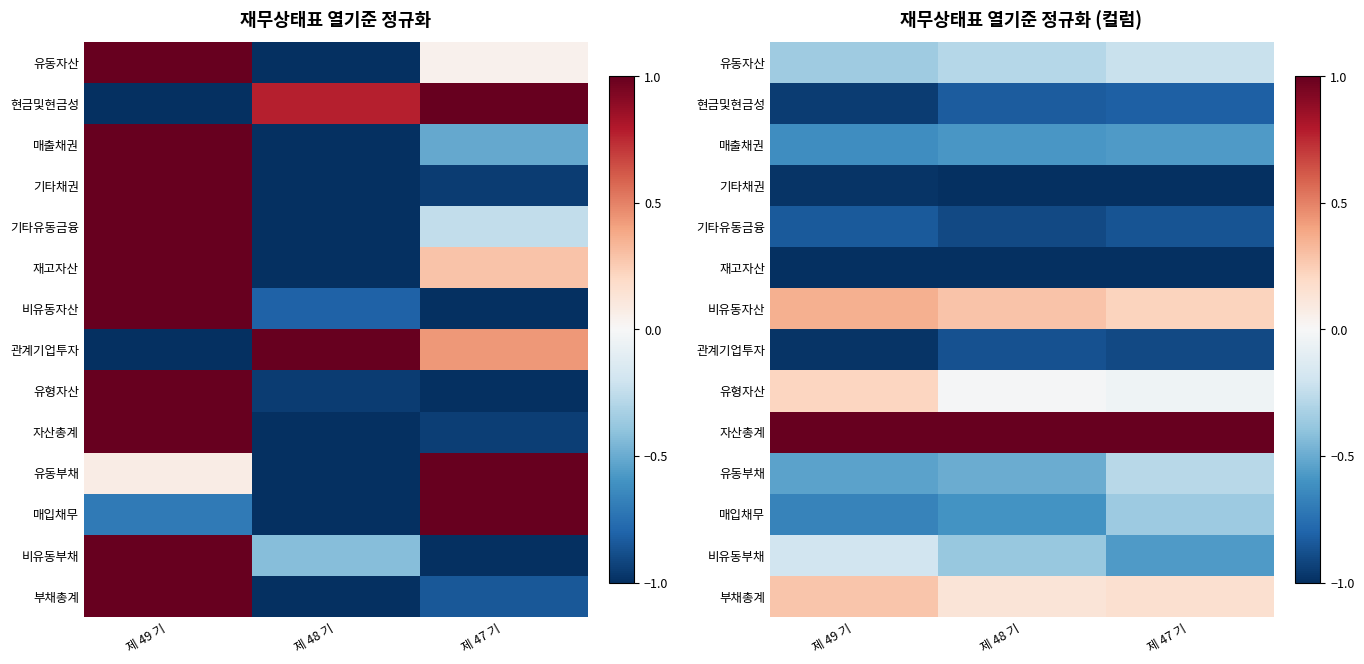

Is the value of 관계기업투자 at 제 48 기 greater than the value of 매입채무 at 제 48 기?

No